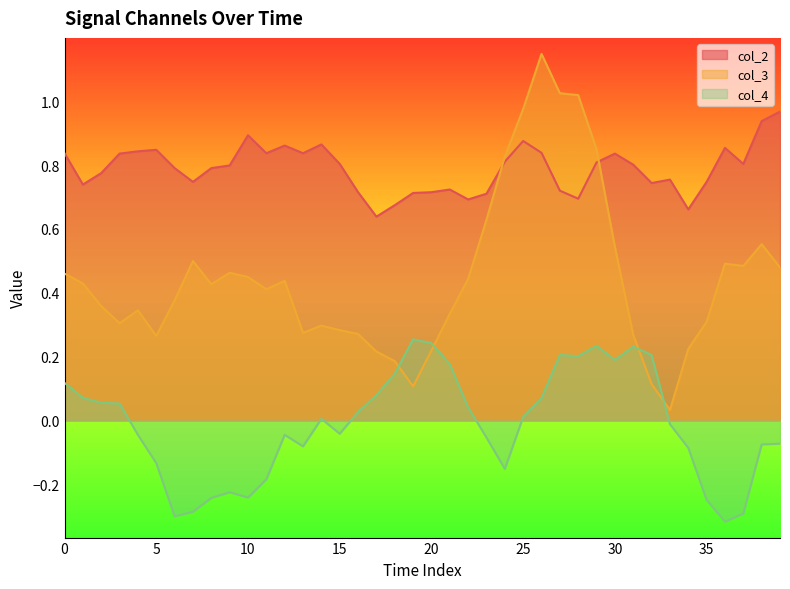

Which category has the highest value in the col_2 series?

39